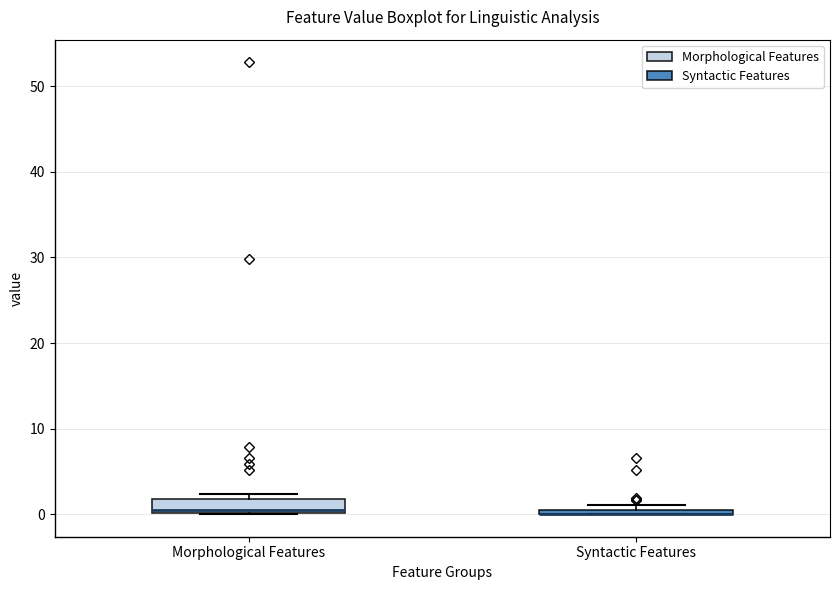

Comparing the boxes themselves (not the whiskers), which one is the tallest?

Morphological Features